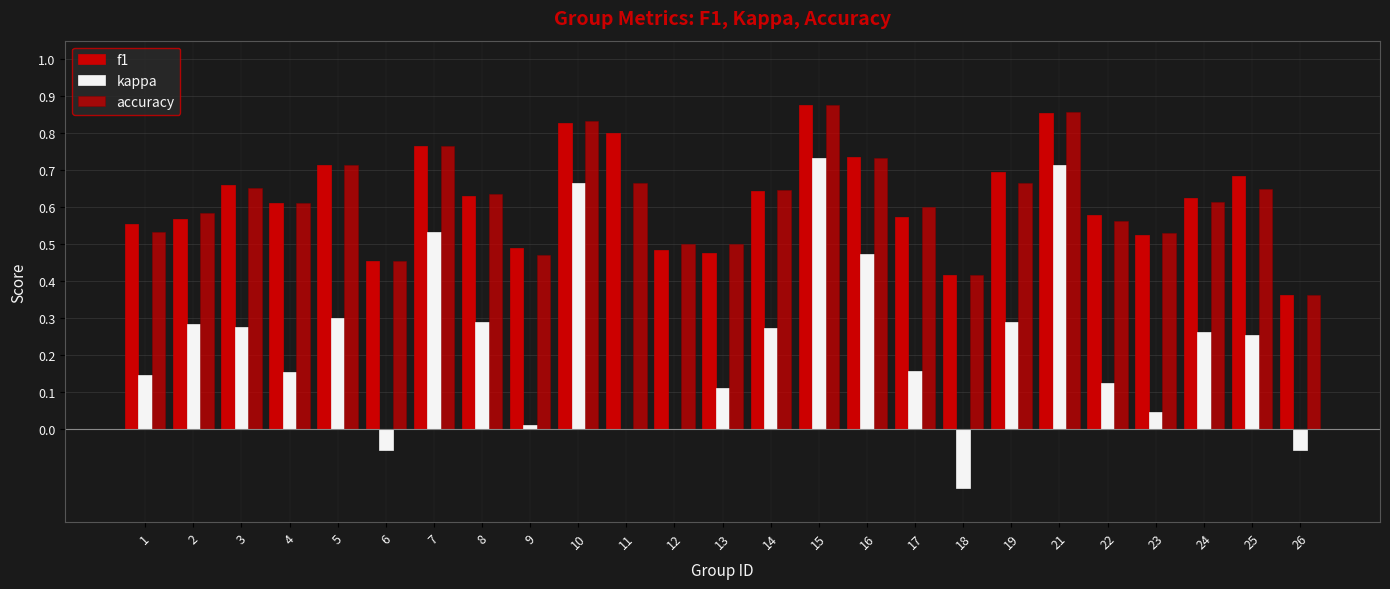

Reading right to left, what are all the values shown in this chart?

f1: 0.4	0.7	0.6	0.5	0.6	0.9	0.7	0.4	0.6	0.7	0.9	0.6	0.5	0.5	0.8	0.8	0.5	0.6	0.8	0.5	0.7	0.6	0.7	0.6	0.6
kappa: -0.1	0.3	0.3	0.0	0.1	0.7	0.3	-0.2	0.2	0.5	0.7	0.3	0.1	0.0	0.0	0.7	0.0	0.3	0.5	-0.1	0.3	0.2	0.3	0.3	0.1
accuracy: 0.4	0.7	0.6	0.5	0.6	0.9	0.7	0.4	0.6	0.7	0.9	0.6	0.5	0.5	0.7	0.8	0.5	0.6	0.8	0.5	0.7	0.6	0.7	0.6	0.5